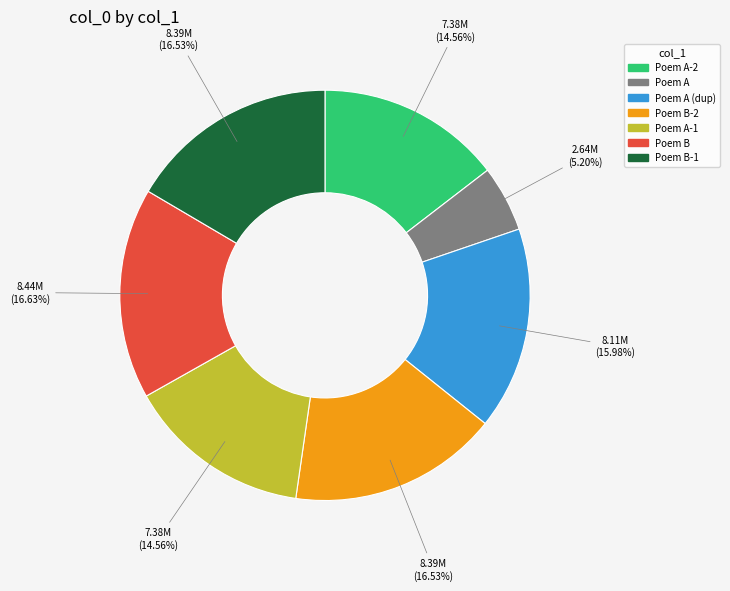

What is the smallest slice in the pie chart?

Poem A